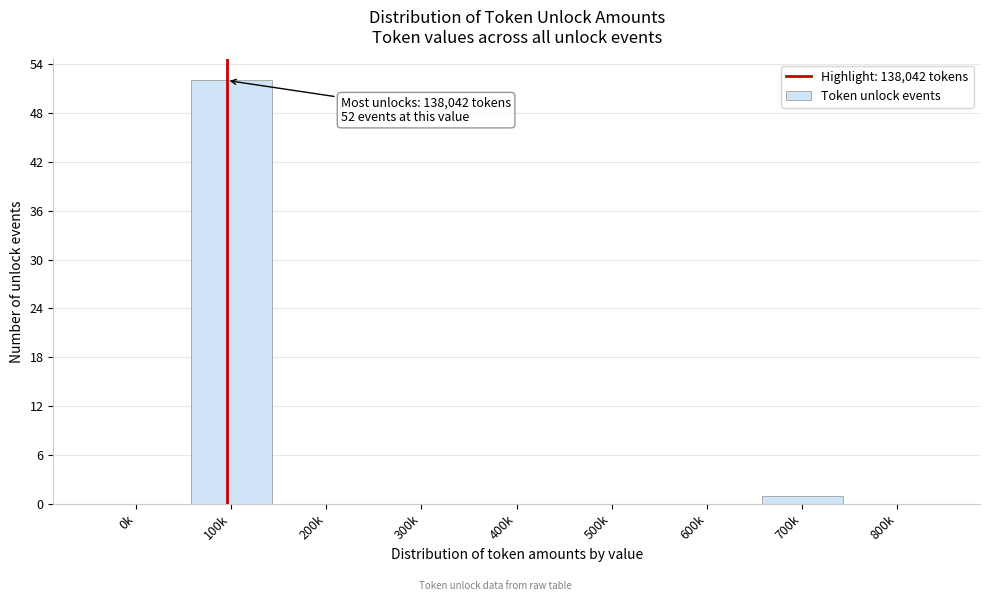

Reading left to right, extract all data points from this chart.

0k=0	100k=52	200k=0	300k=0	400k=0	500k=0	600k=0	700k=1	800k=0